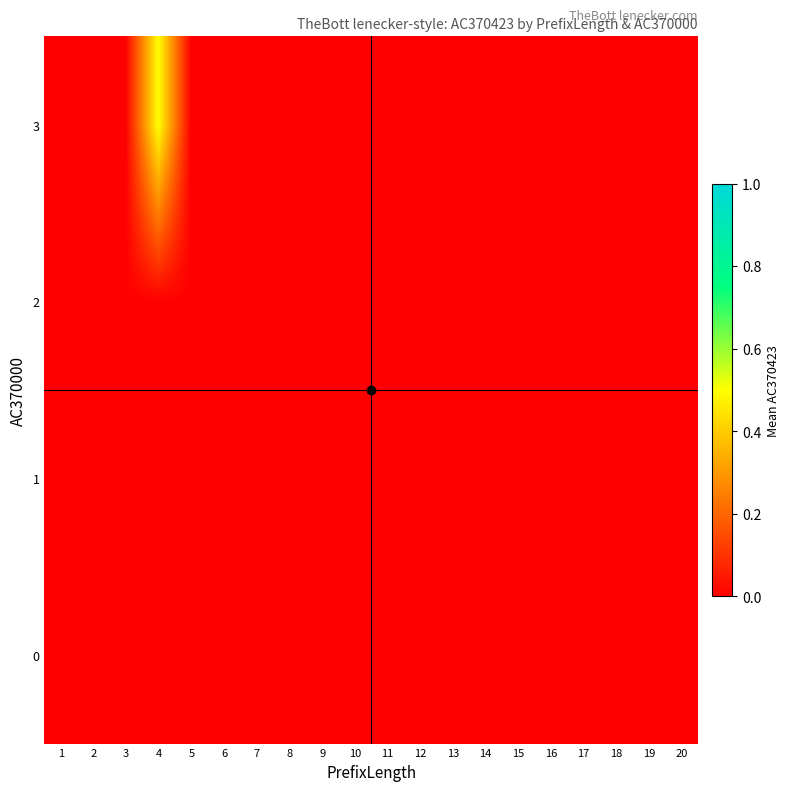

Reading right to left, transcribe all the data shown in this chart.

0: 20=0.0	19=0.0	18=0.0	17=0.0	16=0.0	15=0.0	14=0.0	13=0.0	12=0.0	11=0.0	10=0.0	9=0.0	8=0.0	7=0.0	6=0.0	5=0.0	4=0.0	3=0.0	2=0.0	1=0.0
1: 20=0.0	19=0.0	18=0.0	17=0.0	16=0.0	15=0.0	14=0.0	13=0.0	12=0.0	11=0.0	10=0.0	9=0.0	8=0.0	7=0.0	6=0.0	5=0.0	4=0.0	3=0.0	2=0.0	1=0.0
2: 20=0.0	19=0.0	18=0.0	17=0.0	16=0.0	15=0.0	14=0.0	13=0.0	12=0.0	11=0.0	10=0.0	9=0.0	8=0.0	7=0.0	6=0.0	5=0.0	4=0.0	3=0.0	2=0.0	1=0.0
3: 20=0.0	19=0.0	18=0.0	17=0.0	16=0.0	15=0.0	14=0.0	13=0.0	12=0.0	11=0.0	10=0.0	9=0.0	8=0.0	7=0.0	6=0.0	5=0.0	4=0.5	3=0.0	2=0.0	1=0.0